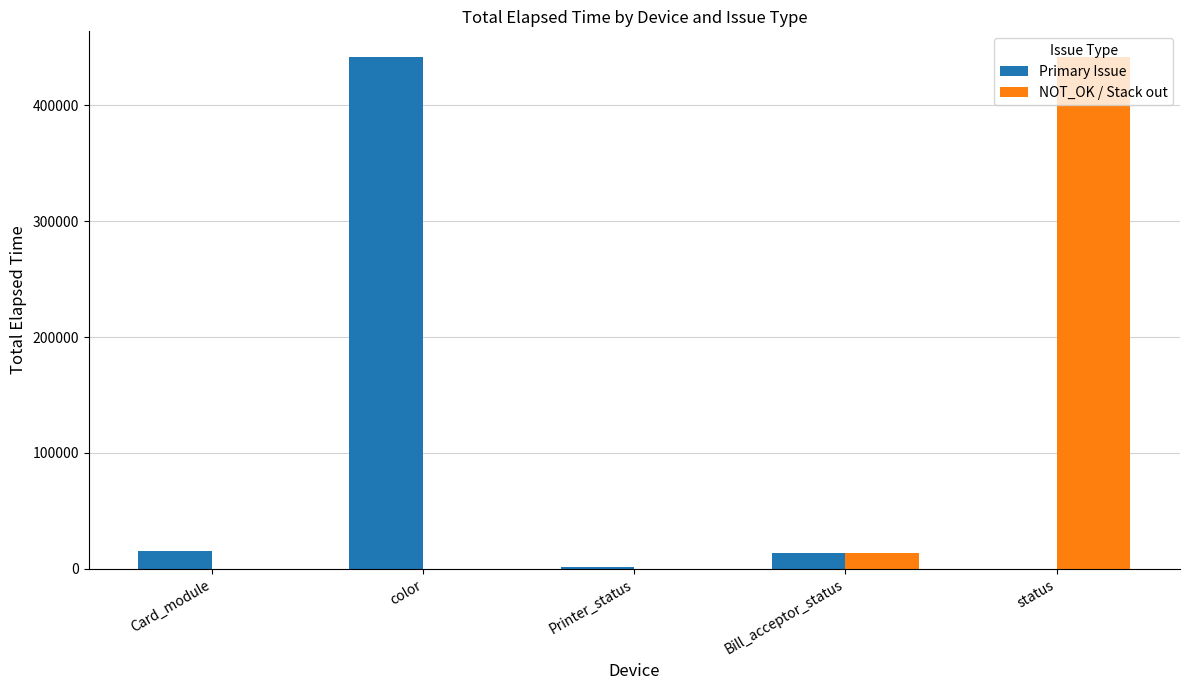

What is the average value of the Primary Issue series?

94602